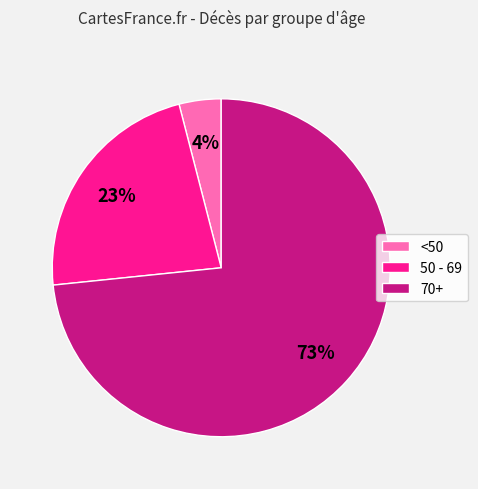

Combined, do 70+ and <50 account for over 50%?

Yes